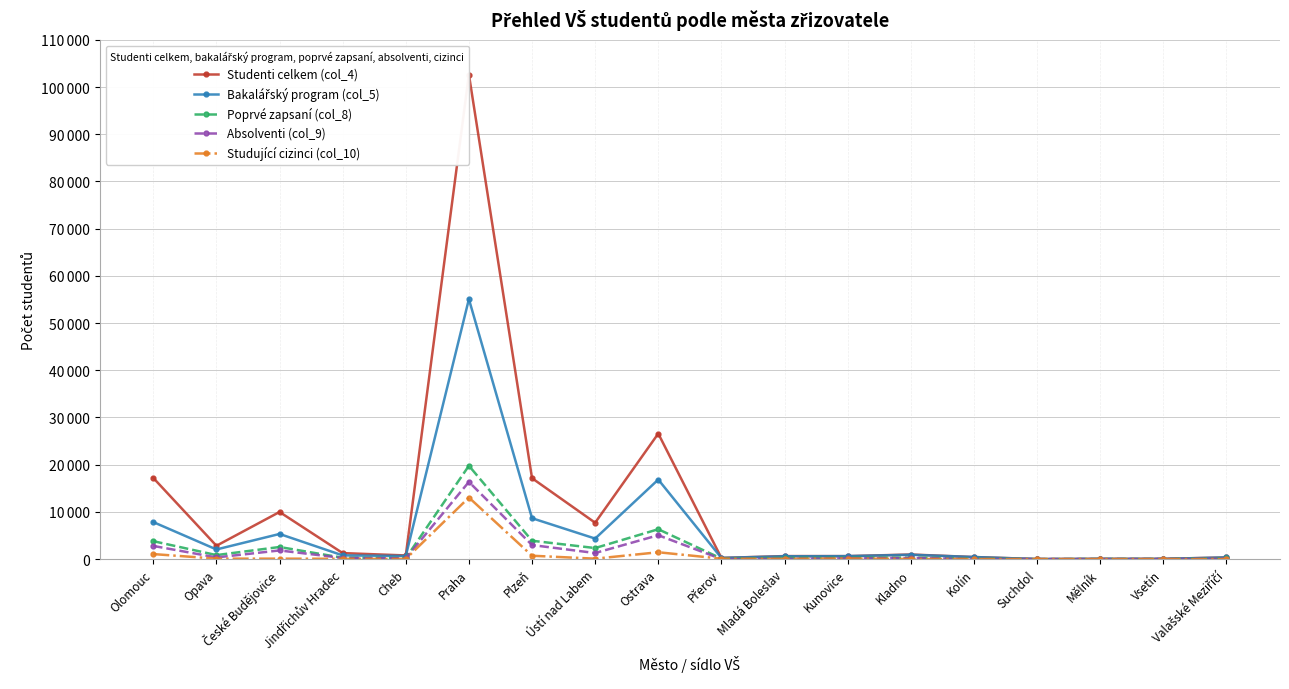

Rank the series at Mělník from highest to lowest value.

Studenti celkem (col_4), Bakalářský program (col_5), Poprvé zapsaní (col_8), Absolventi (col_9), Studující cizinci (col_10)